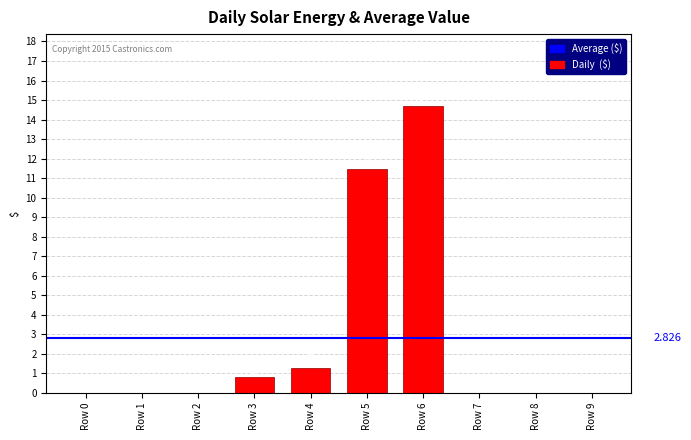

What is the difference between the maximum and minimum values?

14.7